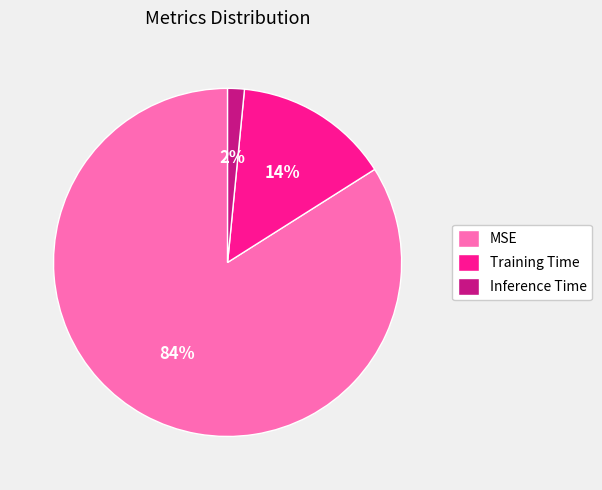

Is the sum of Inference Time and MSE greater than half?

Yes